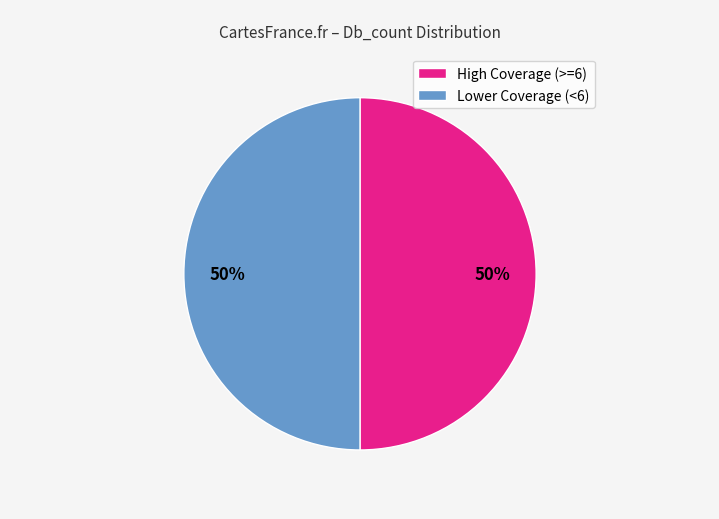

How many slices are in this pie chart?

2